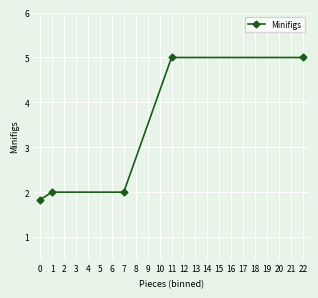

What is the approximate value at 0?

1.8